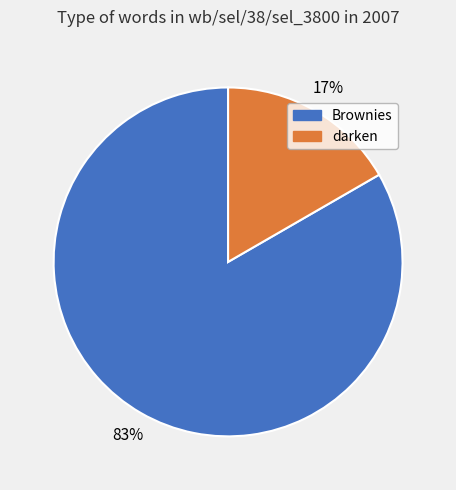

Which has a higher value, Brownies or darken?

Brownies